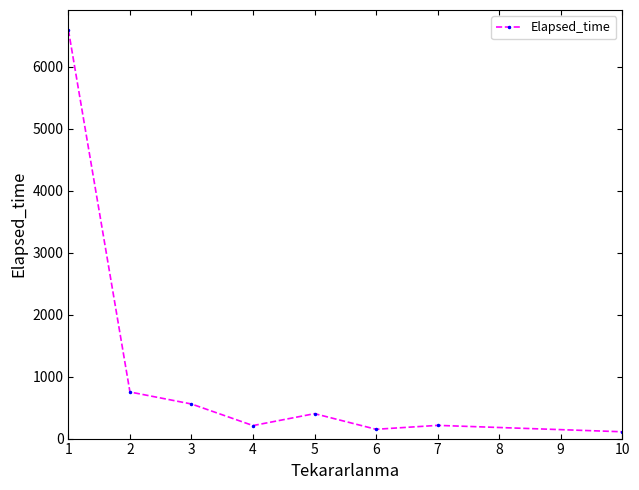

Is it true that the value at 2 is 1323.8?

False